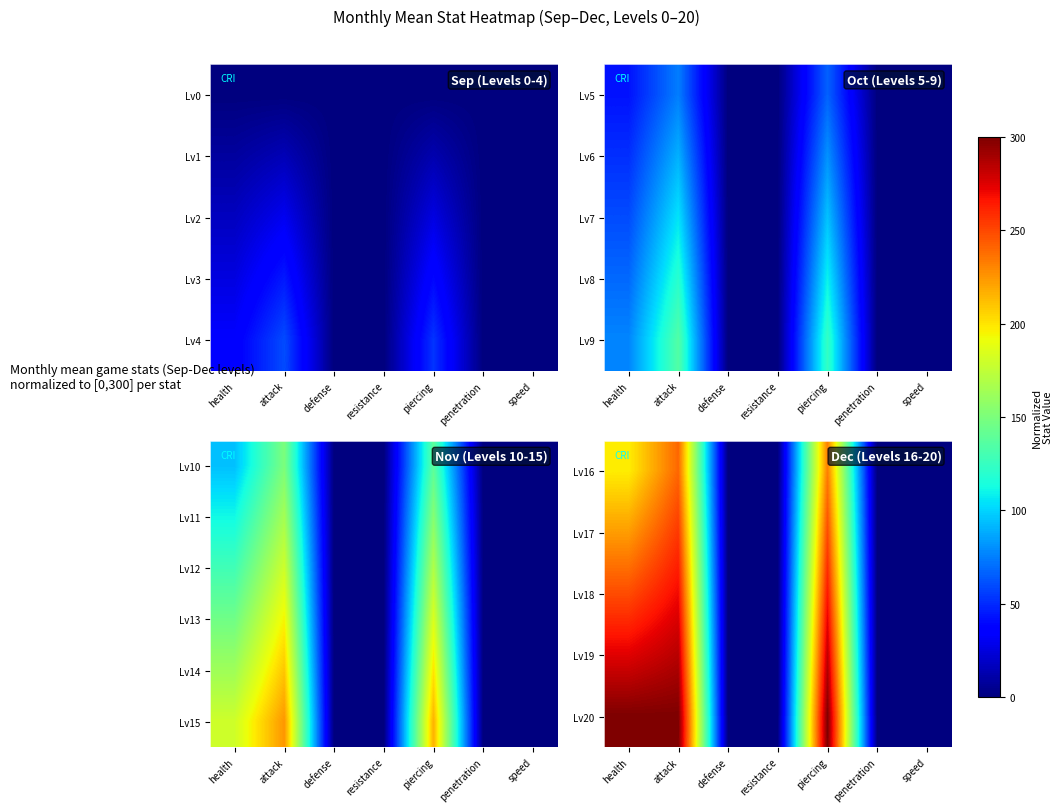

List the labels in order of Lv15 value, largest first.

attack, piercing, health, defense, resistance, penetration, speed